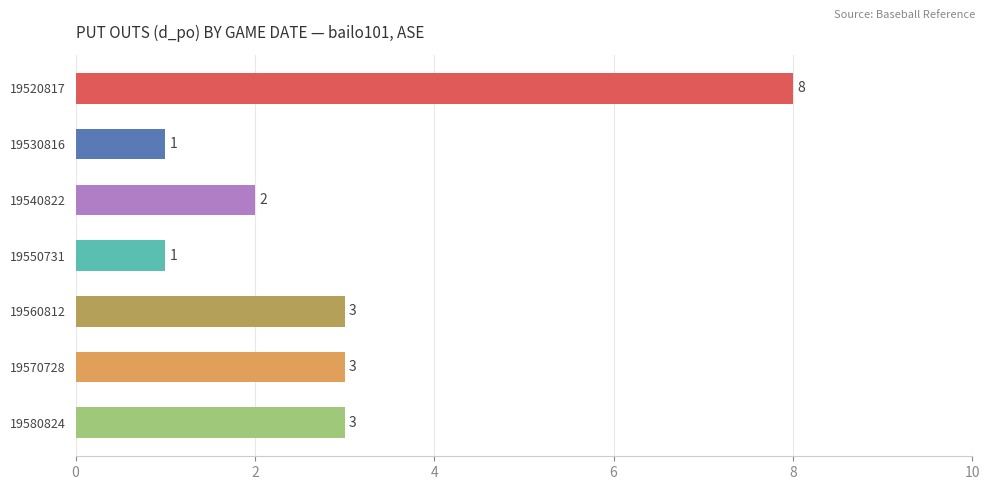

What is the value of the 6th bar from the top?

3